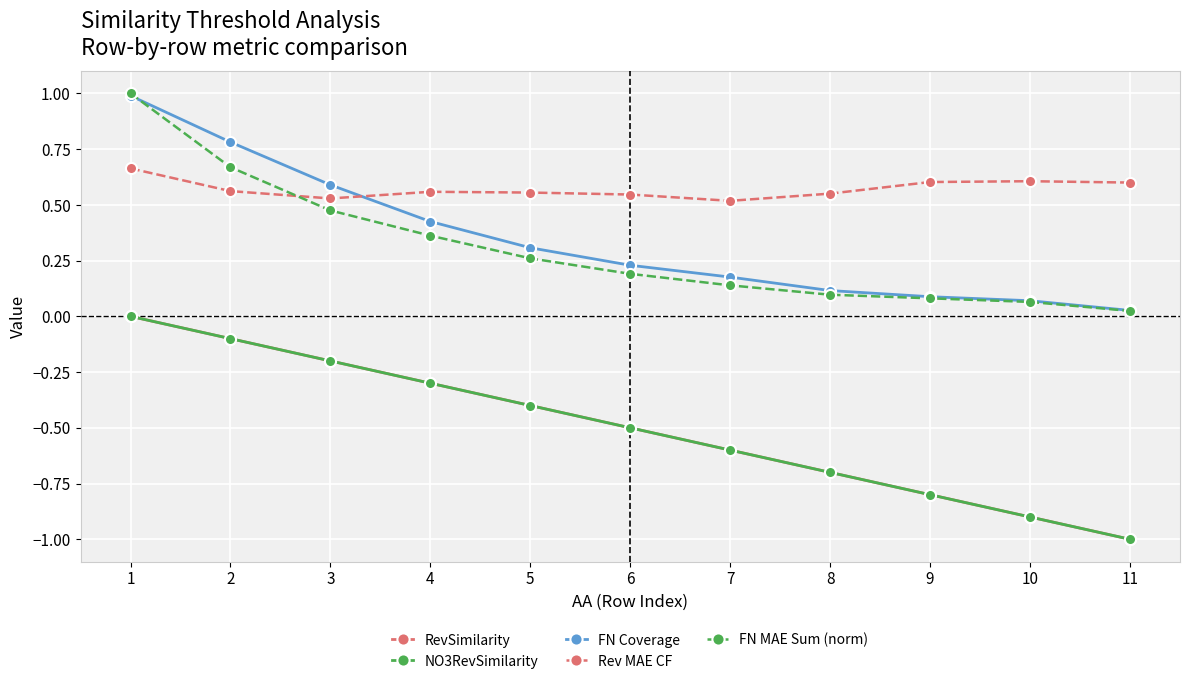

Does the chart have visible grid lines?

Yes